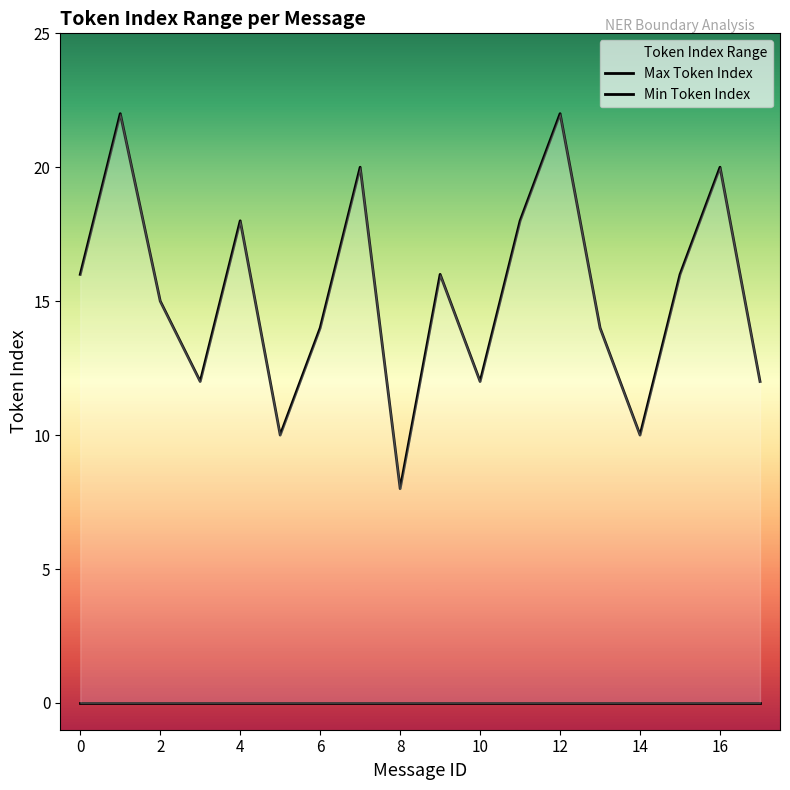

How many lines are shown in the chart?

2